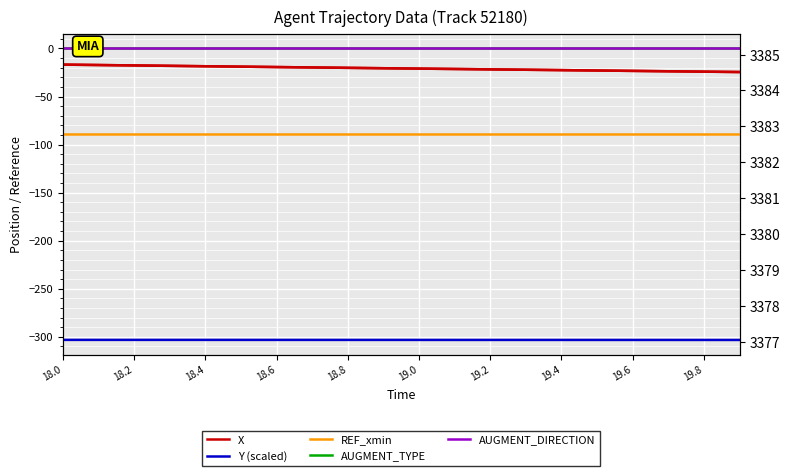

What is the sum of all Y (scaled) values?

-6063.8